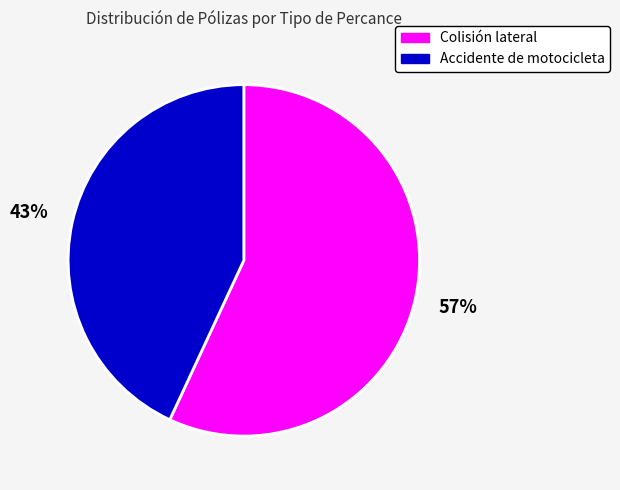

Is there any slice that represents more than half of the pie?

Yes